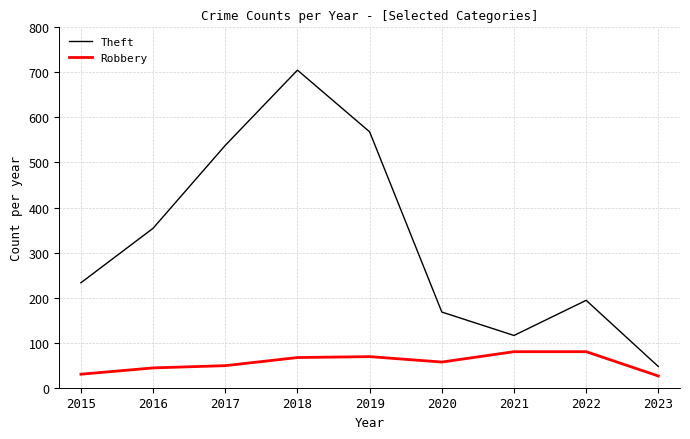

The Robbery series shows 69 at 2019. True or false?

True